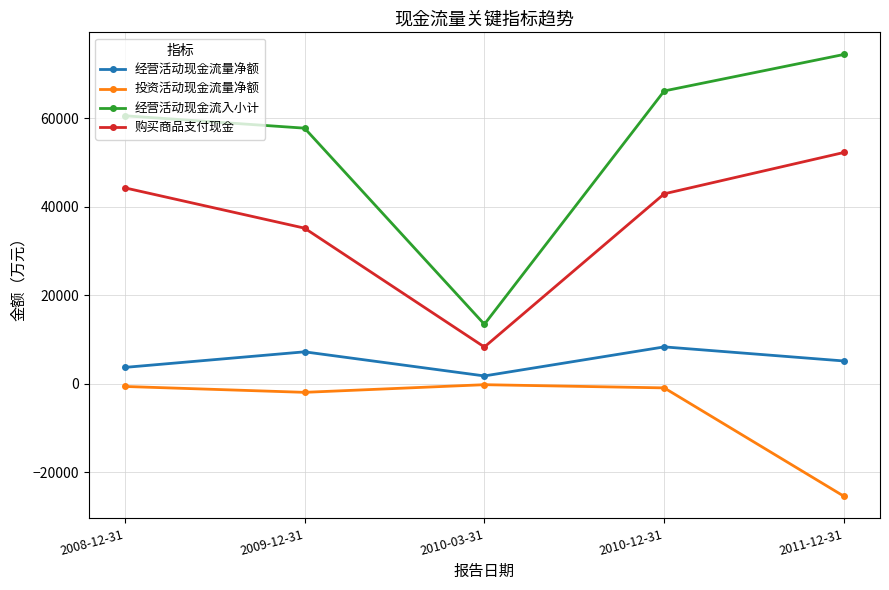

True or false: 经营活动现金流入小计 and 购买商品支付现金 cross at least once.

False